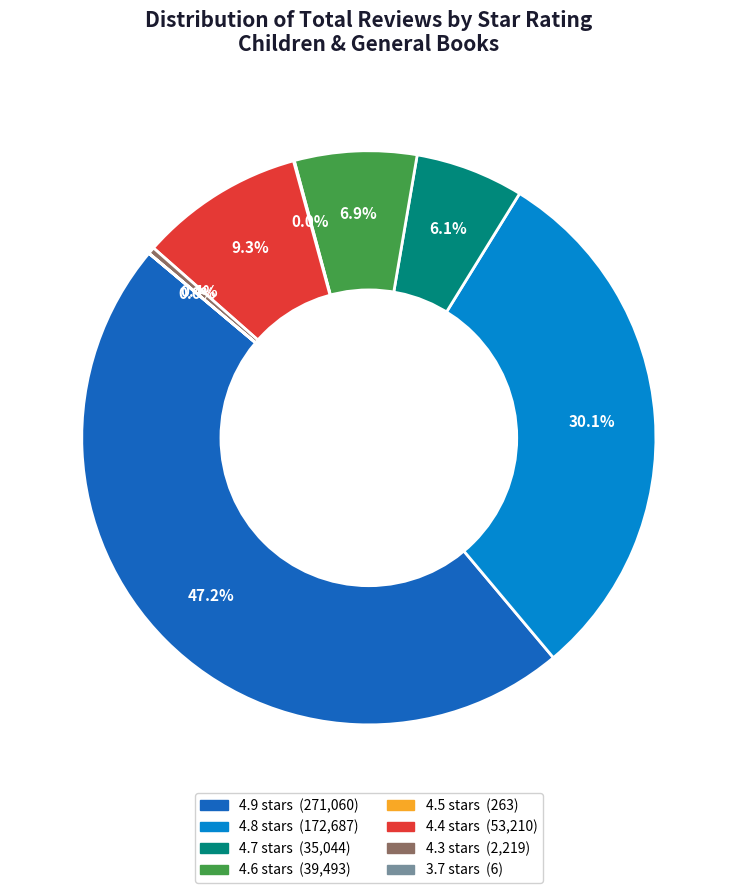

Does any single category account for the majority?

No